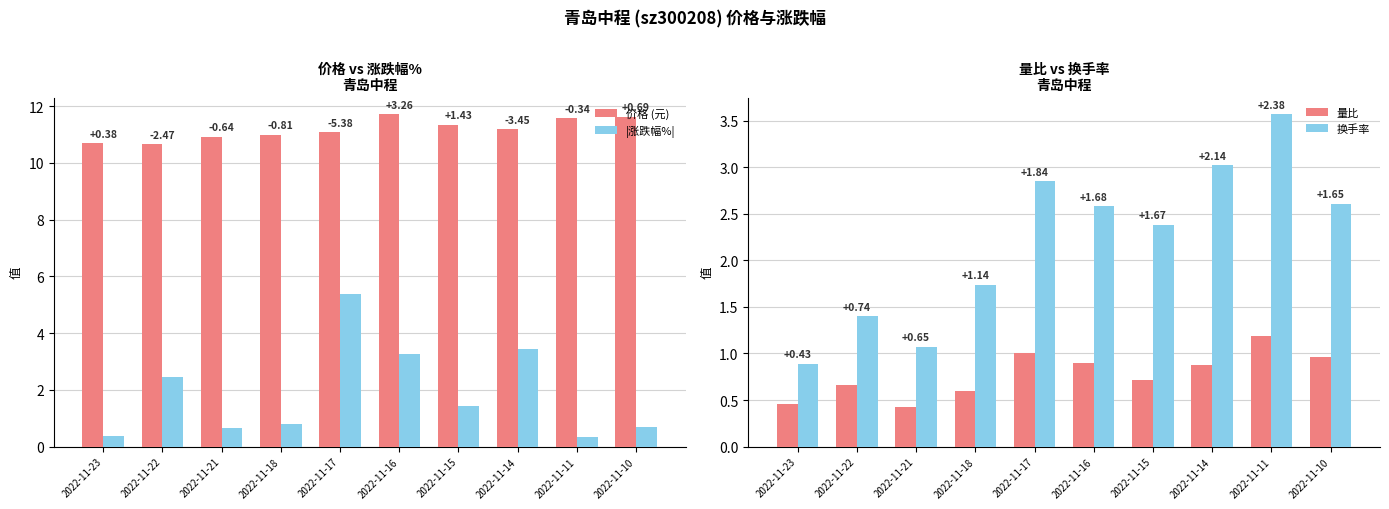

Where does the 换手率 series first go above 2?

2022-11-17